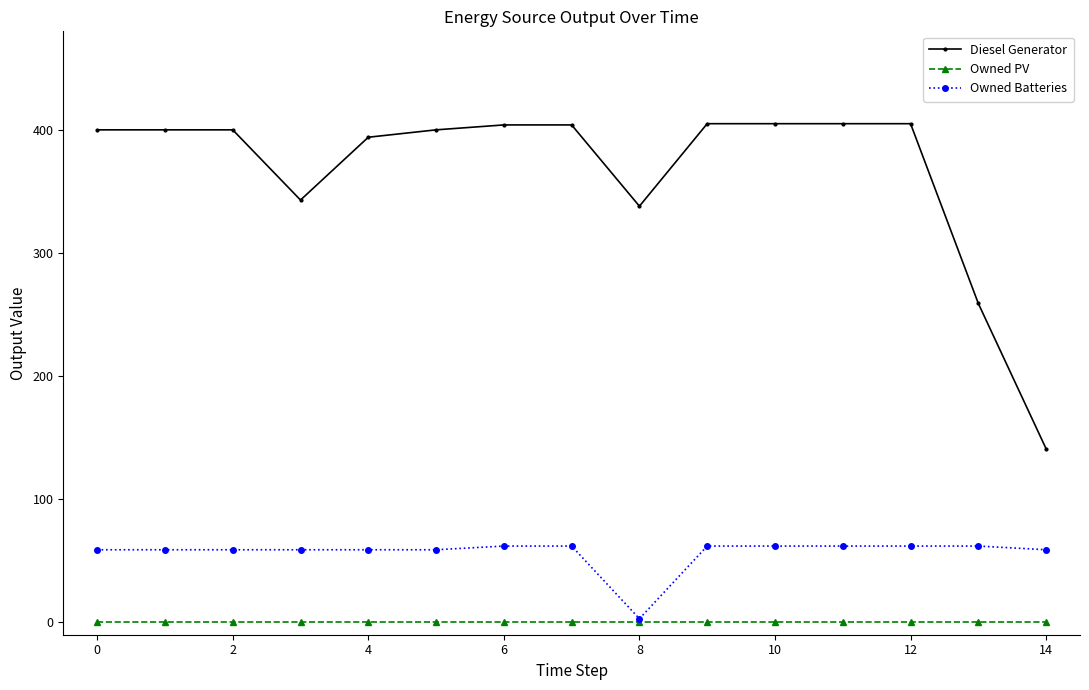

At how many categories does at least one series exceed 45?

15